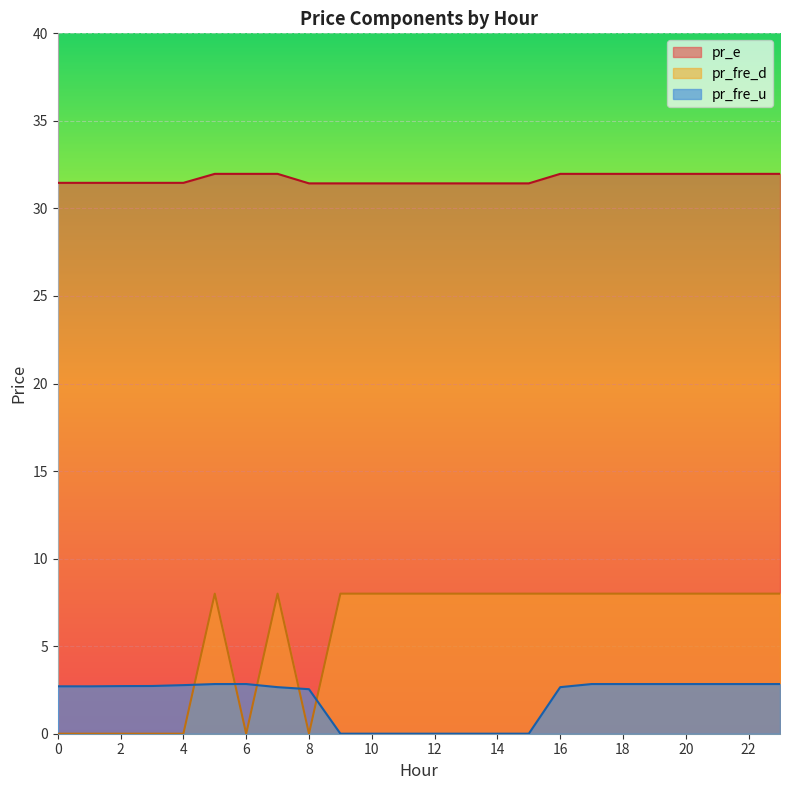

Rank the categories by pr_fre_d value from lowest to highest.

0, 1, 2, 3, 4, 6, 8, 5, 7, 9, 10, 11, 12, 13, 14, 15, 16, 17, 18, 19, 20, 21, 22, 23